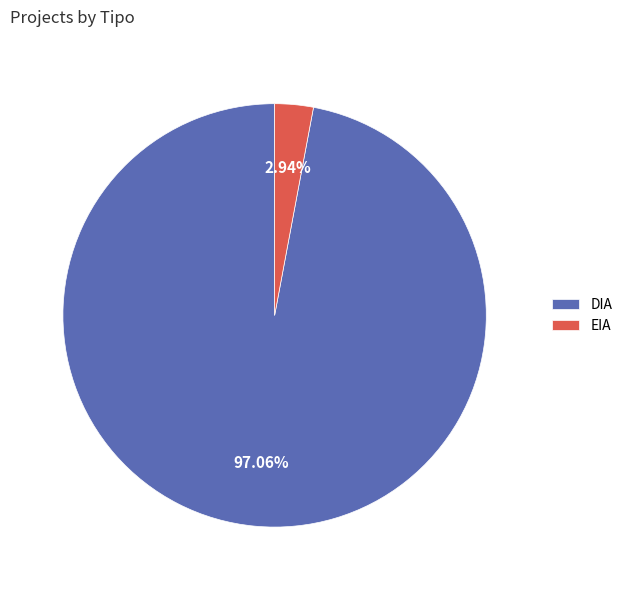

How many segments does this pie chart have?

2